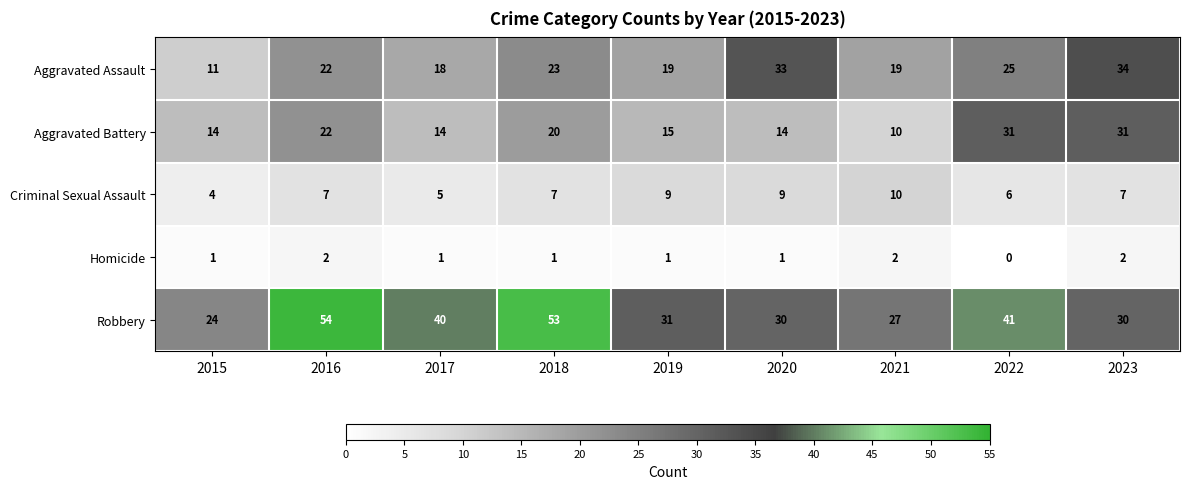

Count the number of data series in this chart.

5